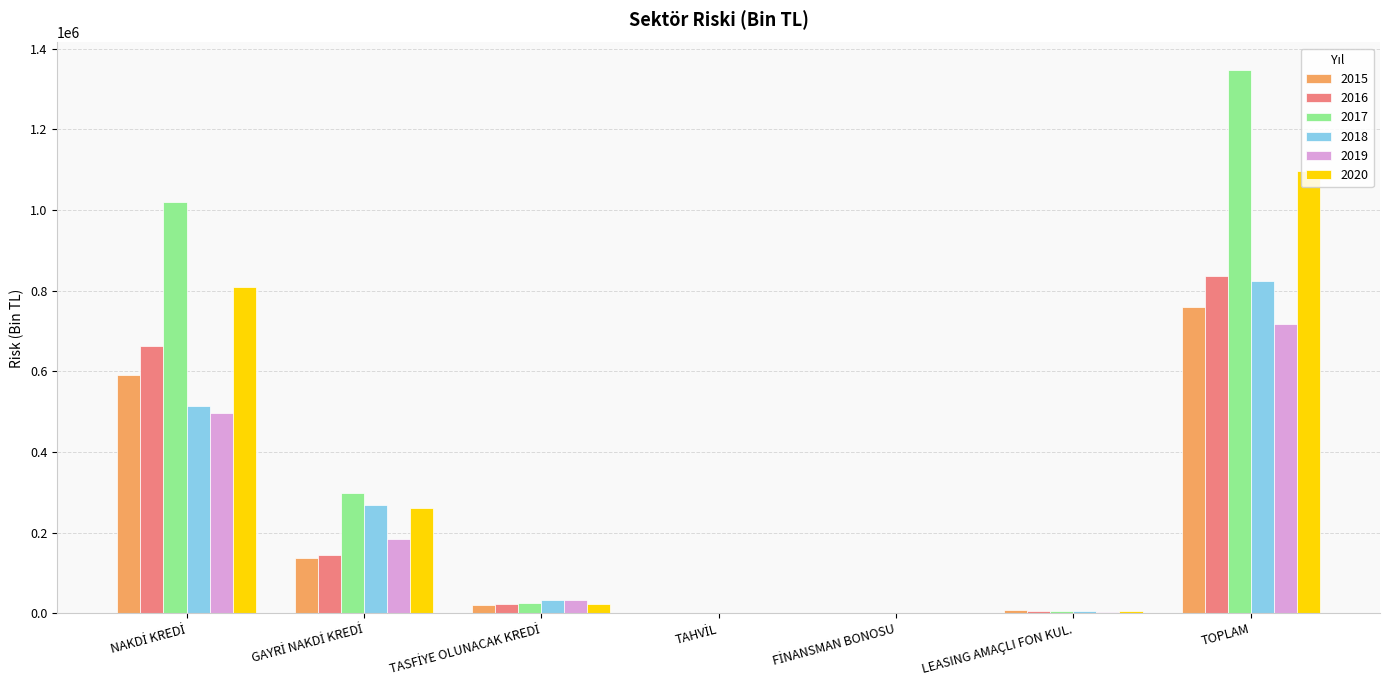

How many values in the 2019 series exceed 33500?

4